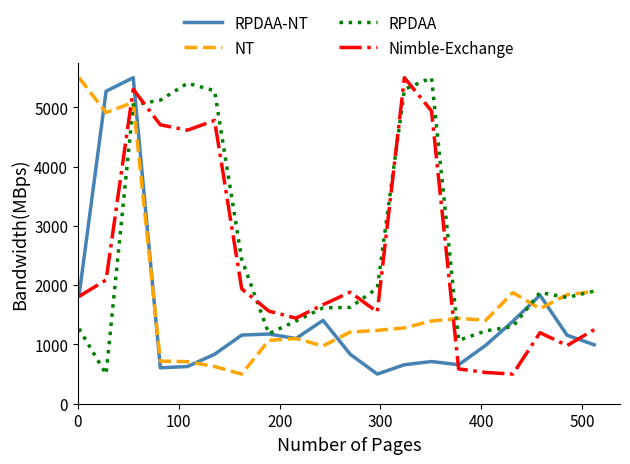

Rank the series by their average value, from highest to lowest.

RPDAA, Nimble-Exchange, NT, RPDAA-NT